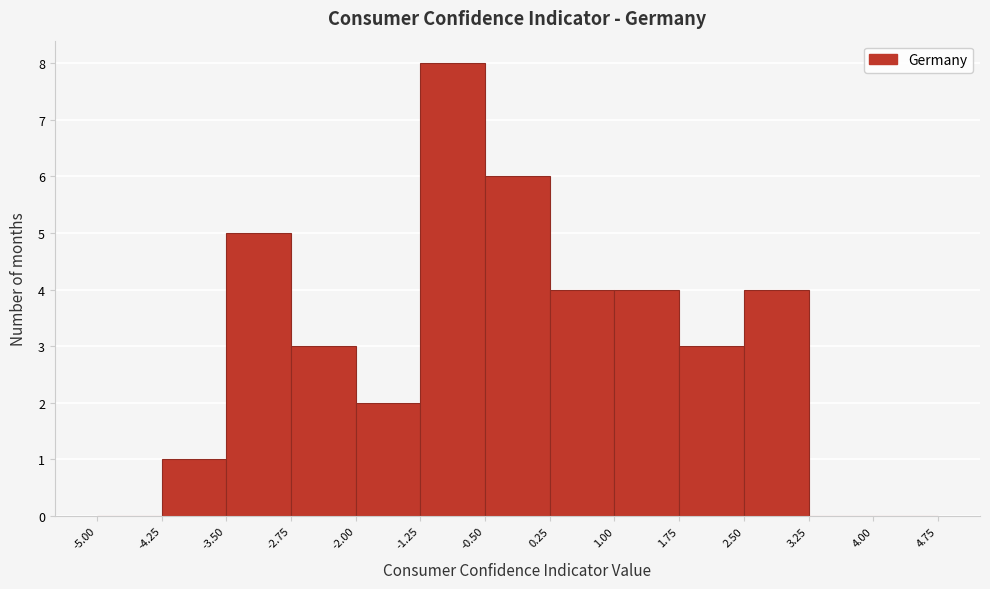

How tall is the bar that spans -2.75 to -2.00 on the x-axis? The values are not printed on the chart, so give them approximately, as read against the axis.

3